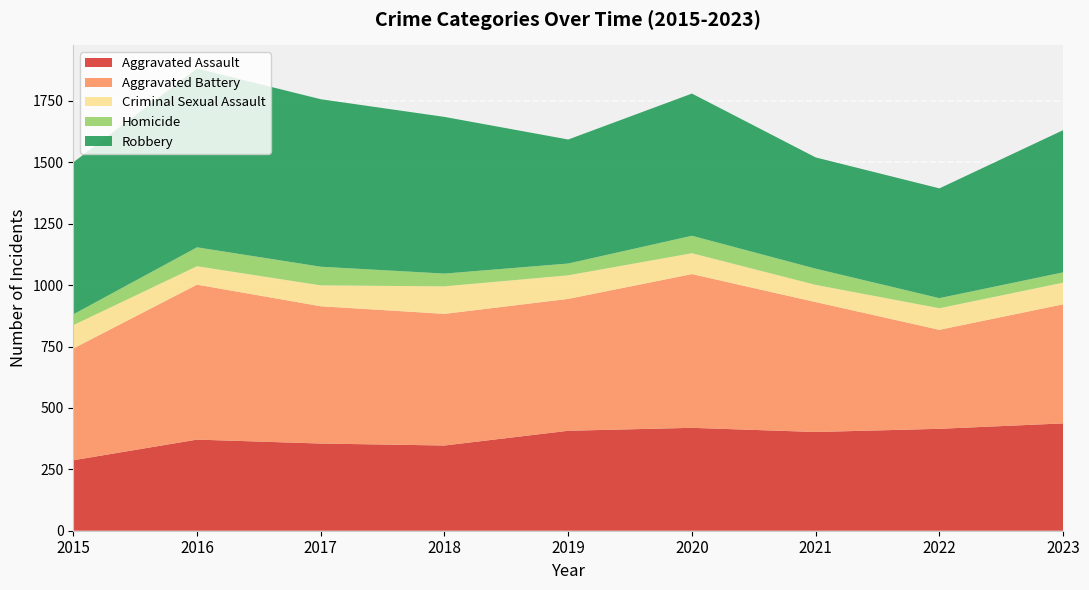

Reading left to right, what are all the values shown in this chart?

Aggravated Assault: 2015=287	2016=371	2017=355	2018=347	2019=407	2020=419	2021=402	2022=415	2023=437
Aggravated Battery: 2015=455	2016=631	2017=559	2018=536	2019=537	2020=626	2021=529	2022=403	2023=485
Criminal Sexual Assault: 2015=95	2016=75	2017=85	2018=112	2019=96	2020=85	2021=70	2022=88	2023=88
Homicide: 2015=44	2016=77	2017=76	2018=52	2019=48	2020=71	2021=66	2022=41	2023=42
Robbery: 2015=619	2016=728	2017=682	2018=638	2019=505	2020=579	2021=453	2022=447	2023=579